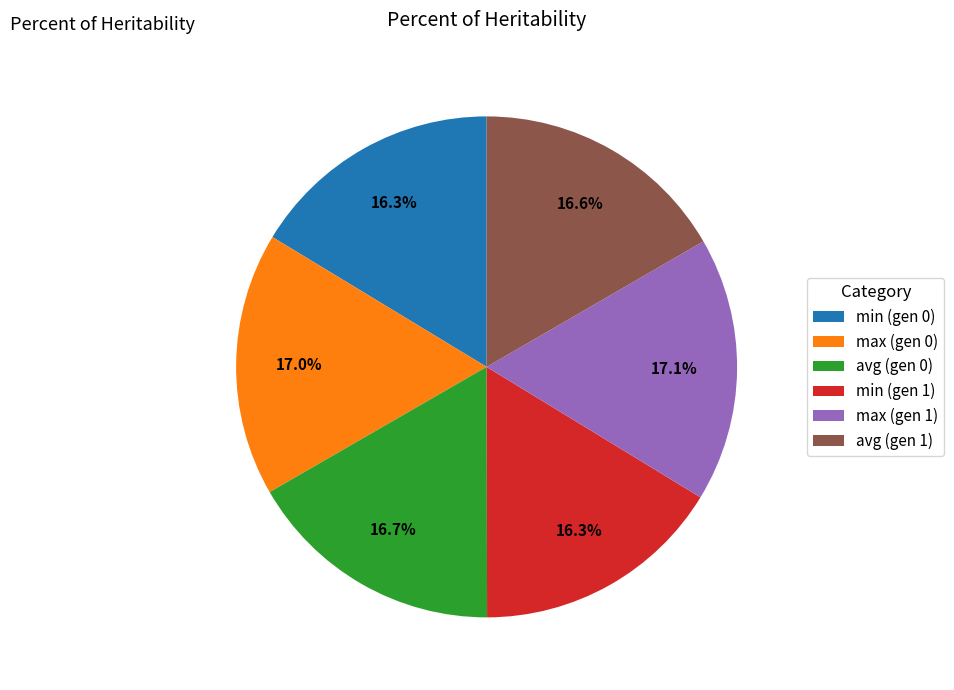

Count the number of slices in the pie.

6